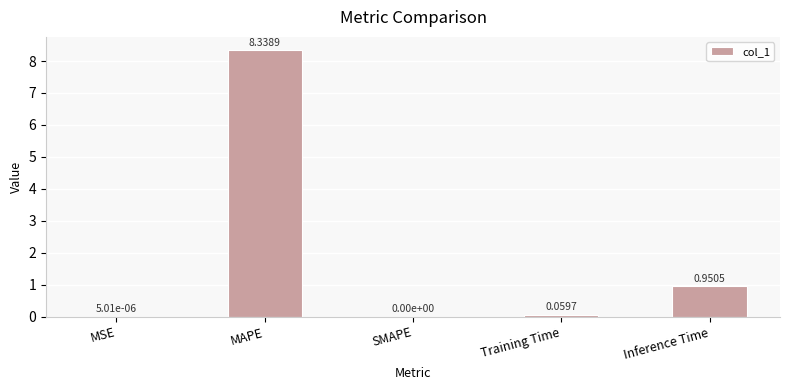

What is the sum of all values?

9.3